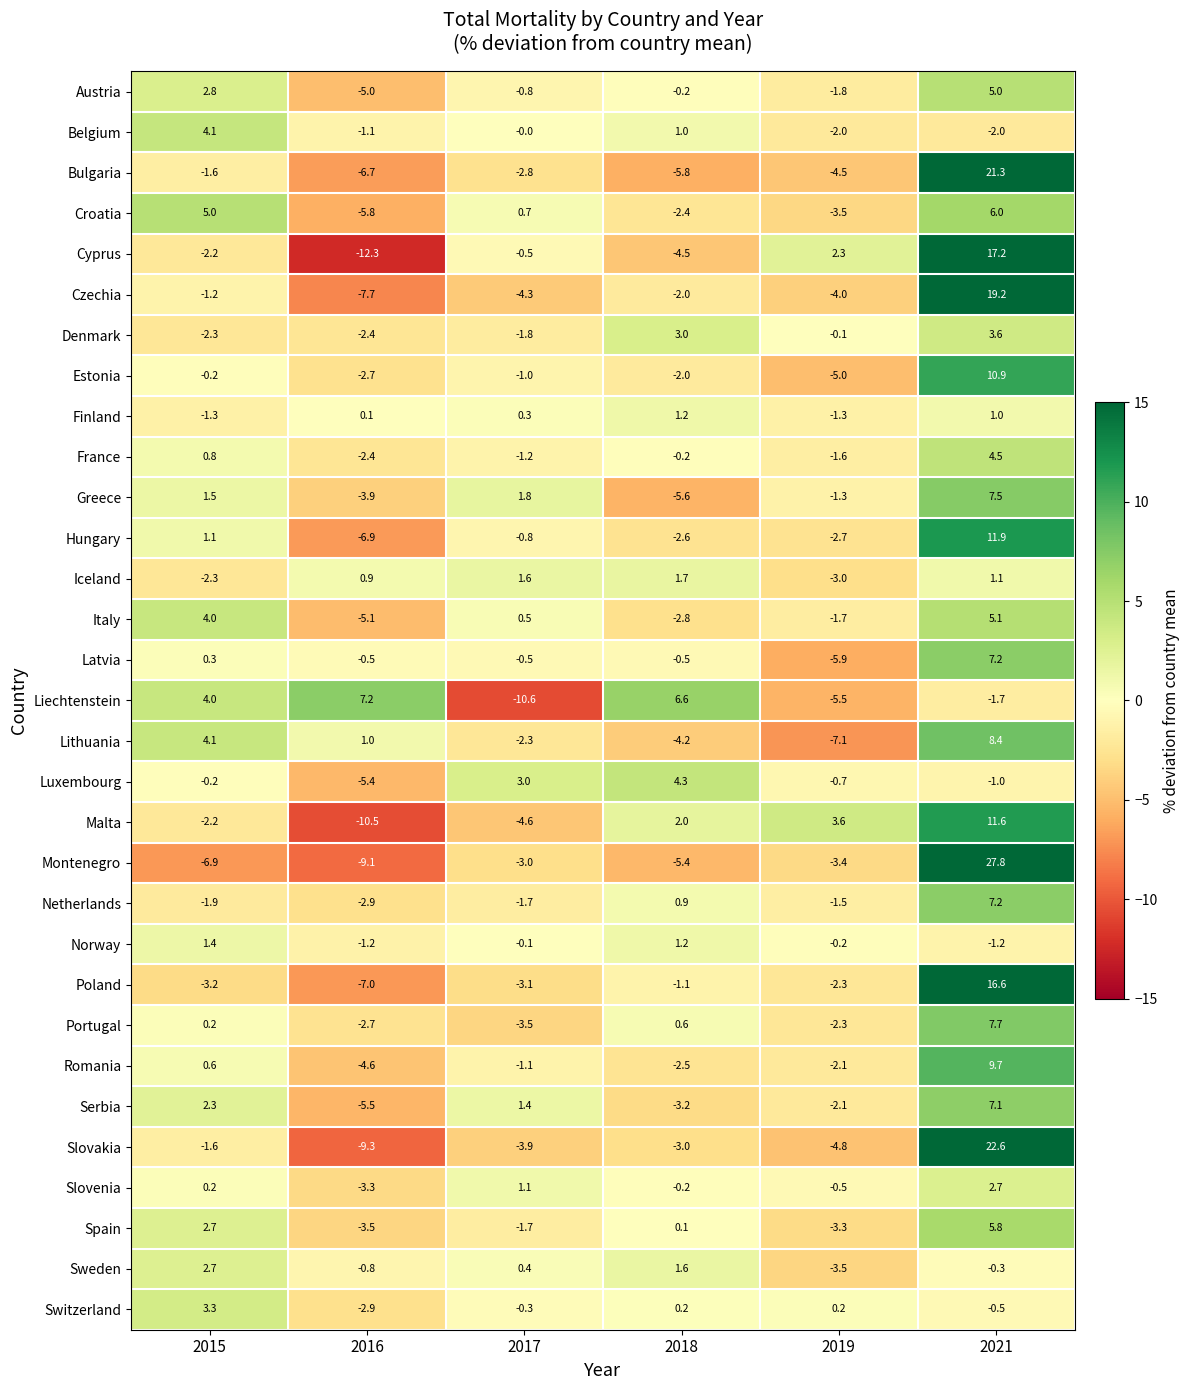

What is the lowest value of the Croatia series?

-5.8